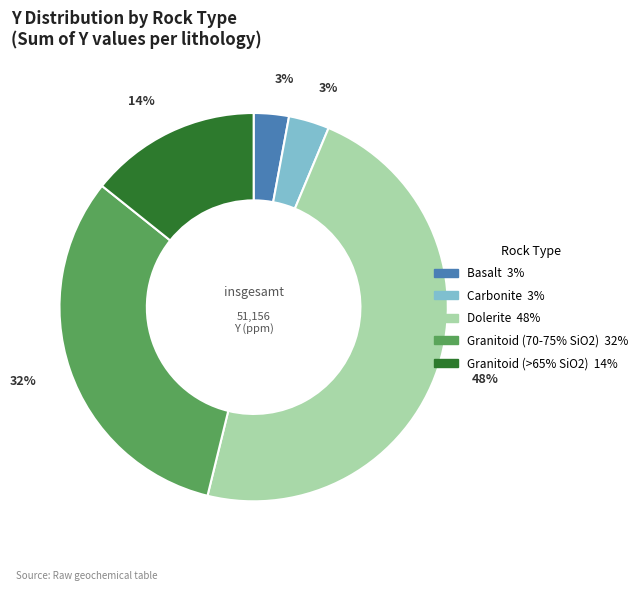

Is there a majority slice in this chart?

No